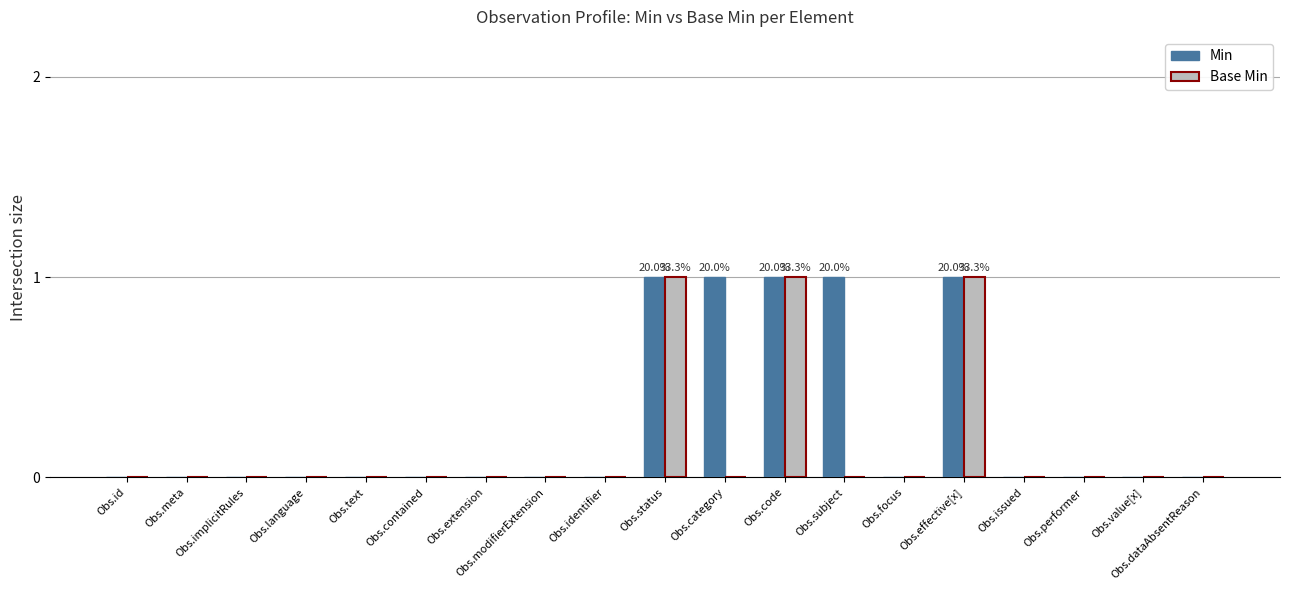

What is the sum of all Min values?

5